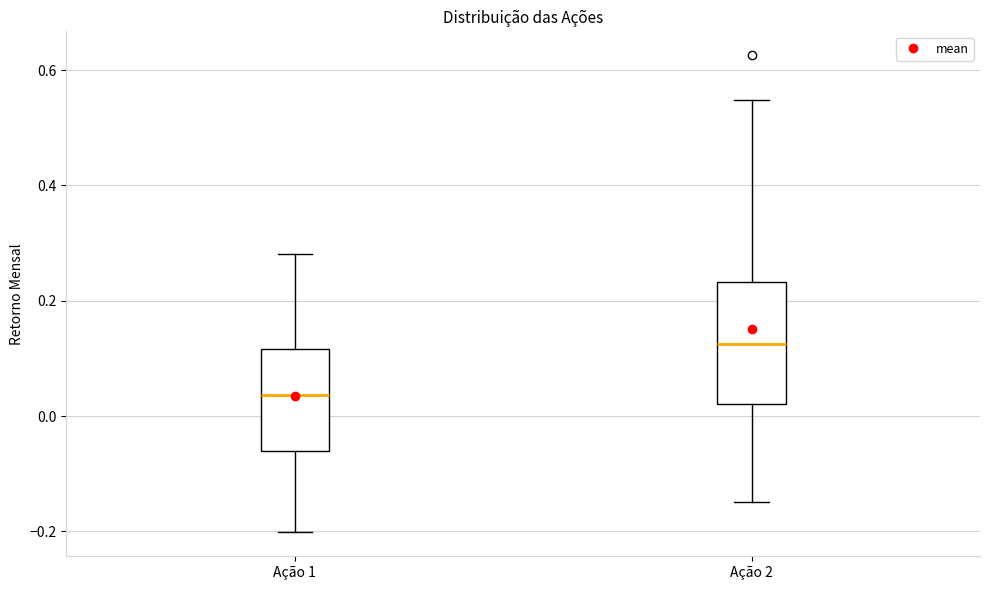

Where does the upper whisker of the box for Ação 2 end on the y-axis? The values are not printed on the chart, so give them approximately, as read against the axis.

0.54